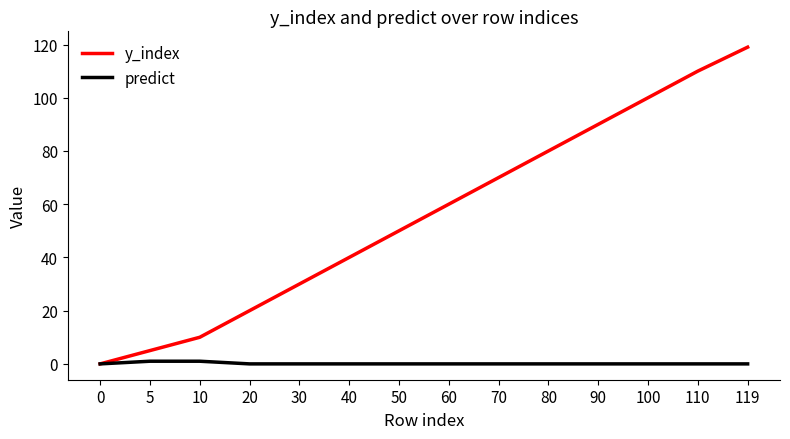

At which category is the sum across all series the highest?

119